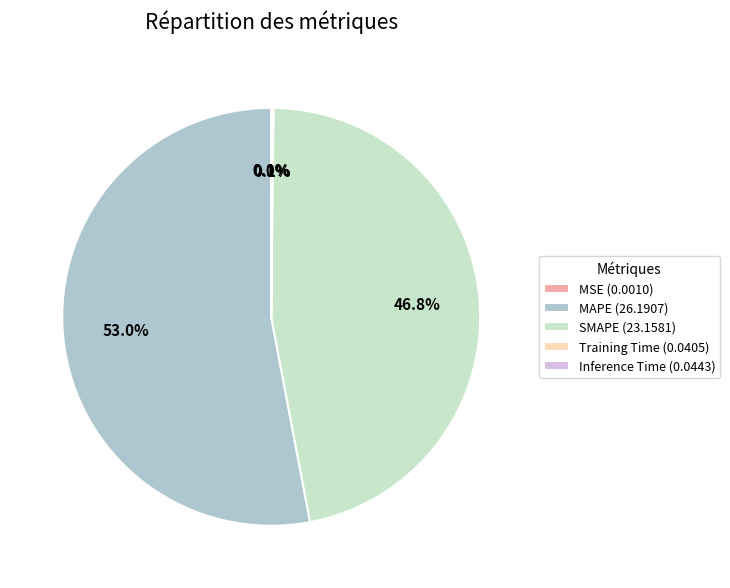

Does any single category account for the majority?

Yes